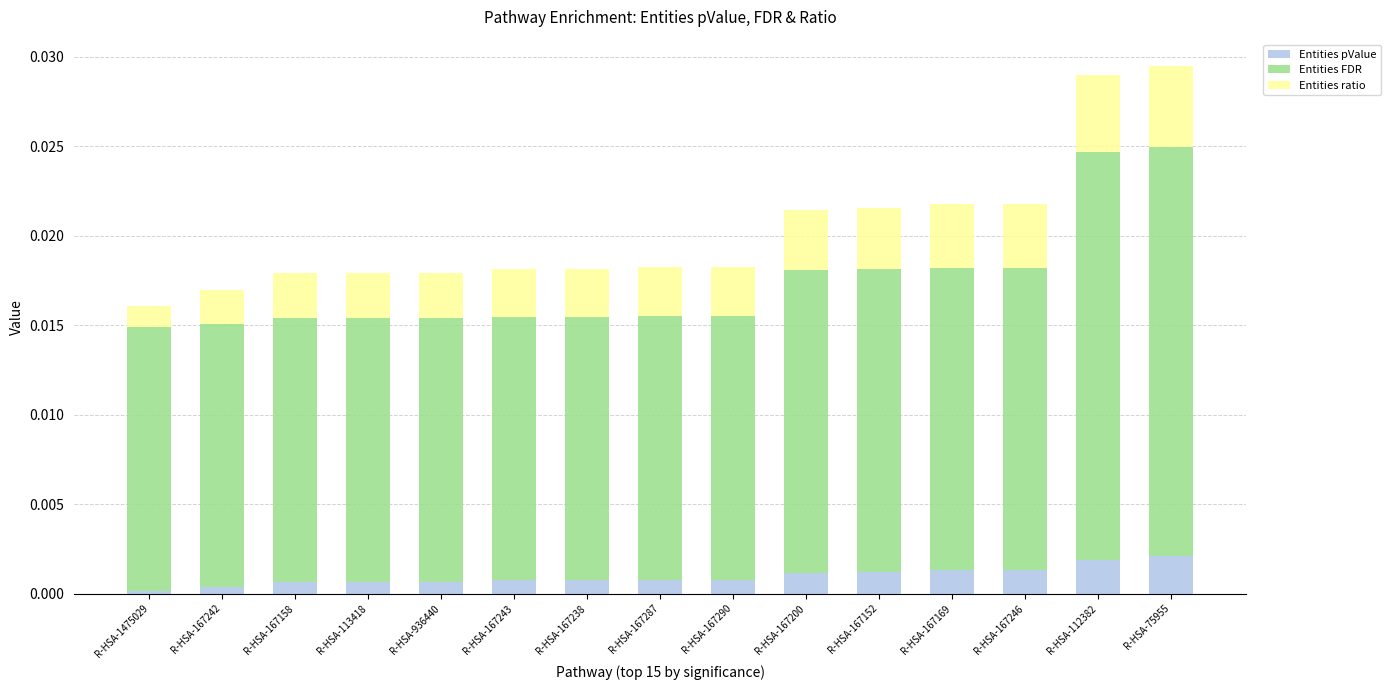

True or false: Entities pValue has a value of 0.0 at R-HSA-167242.

True